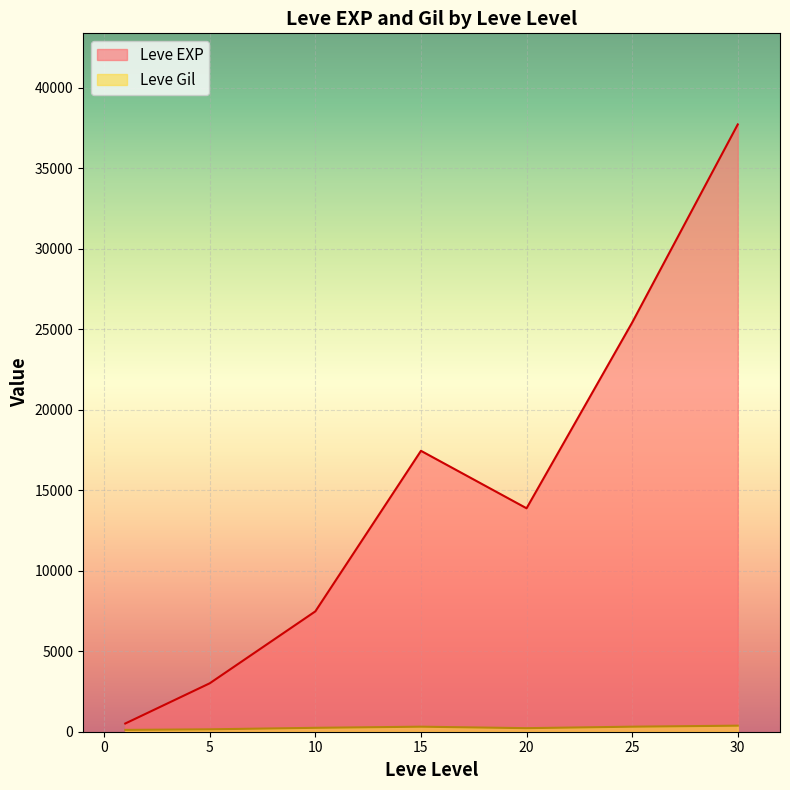

Which series has the largest total across all categories?

Leve EXP